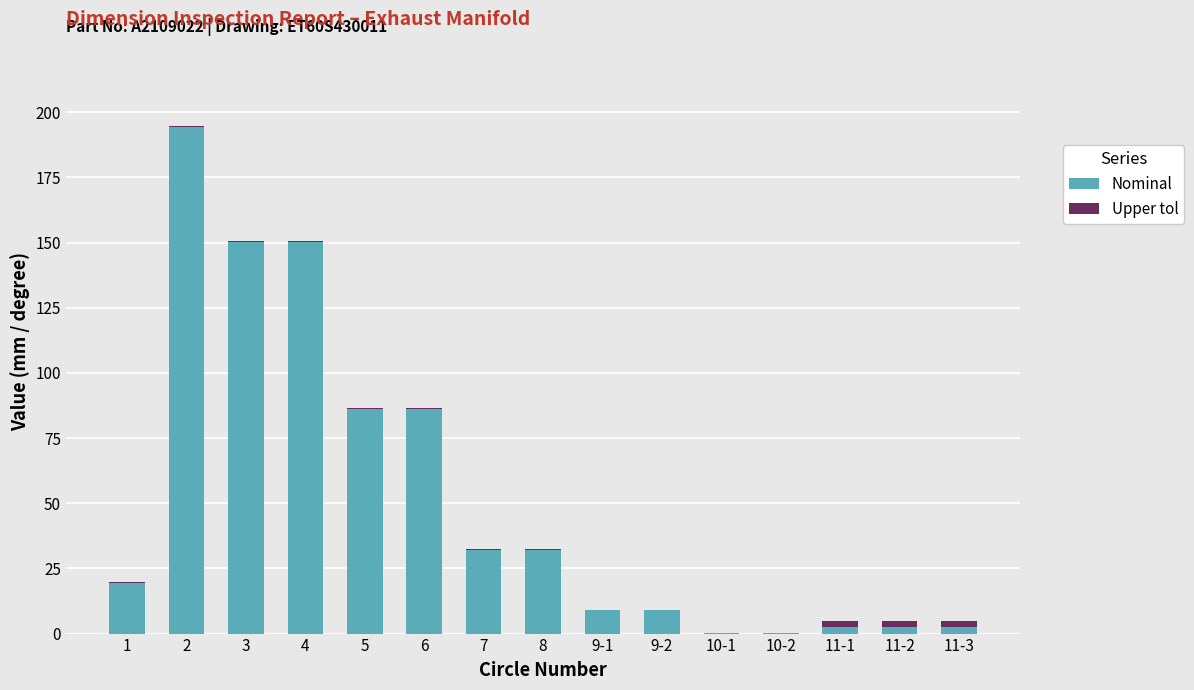

What is the sum of all Nominal values?

776.8